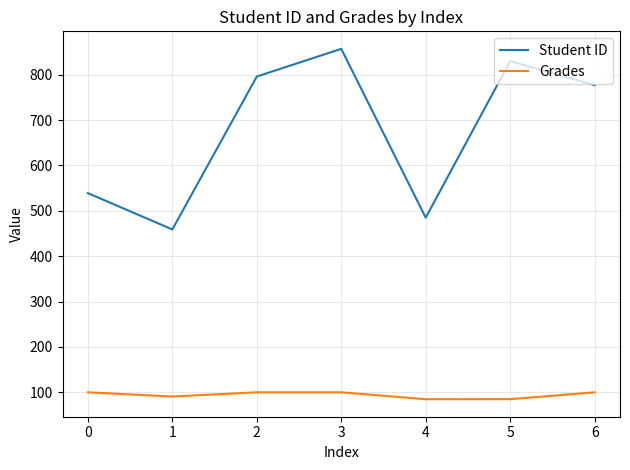

What is the smallest value displayed?

84.8